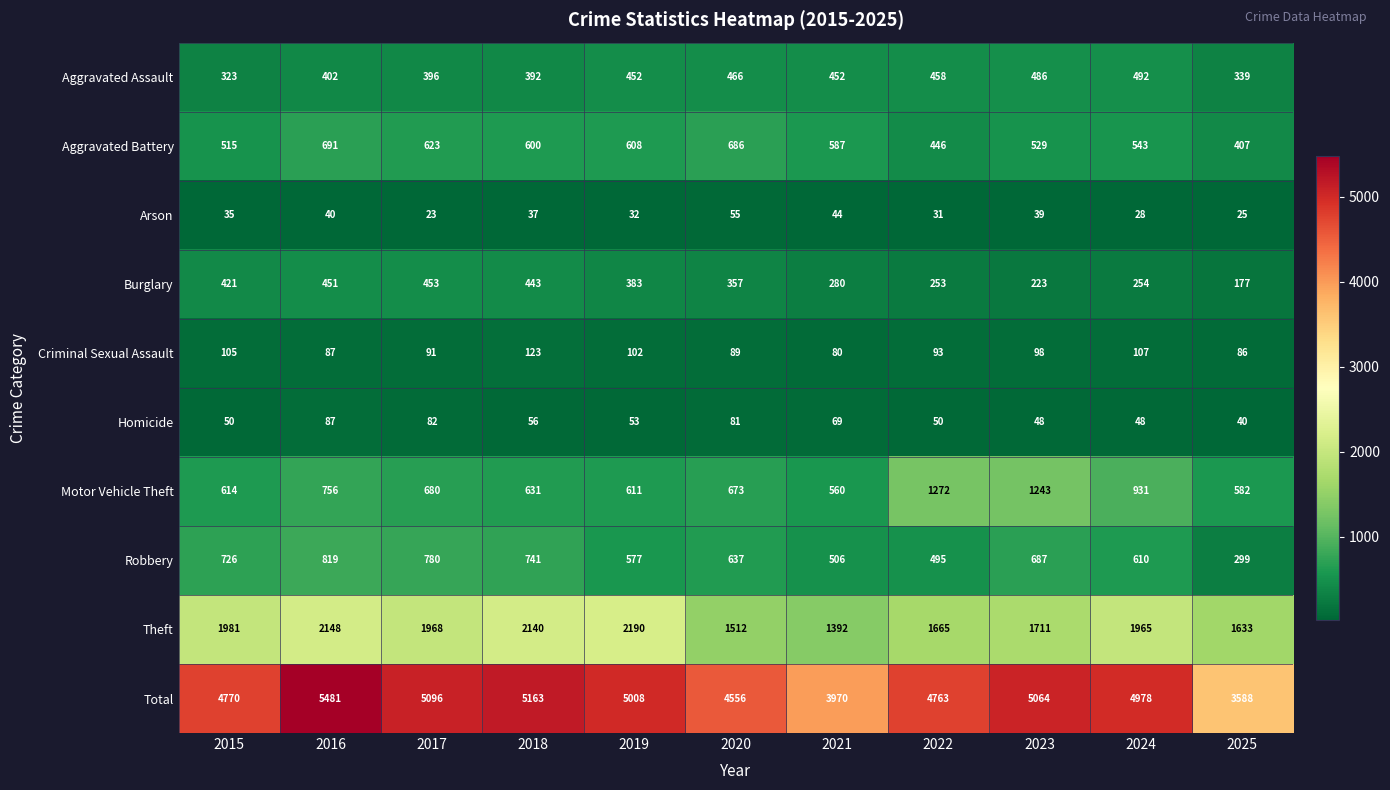

What is the maximum value shown in the chart?

5481